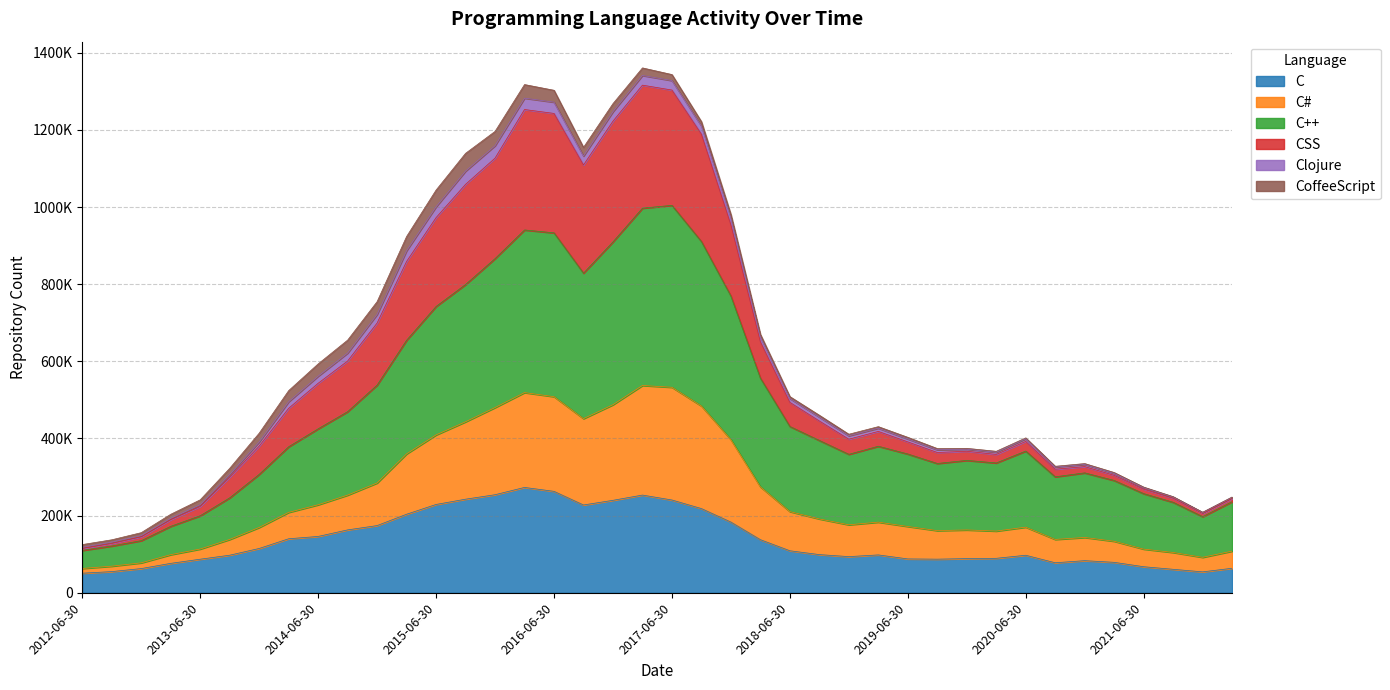

Where is the first local minimum for C?

2016-09-30